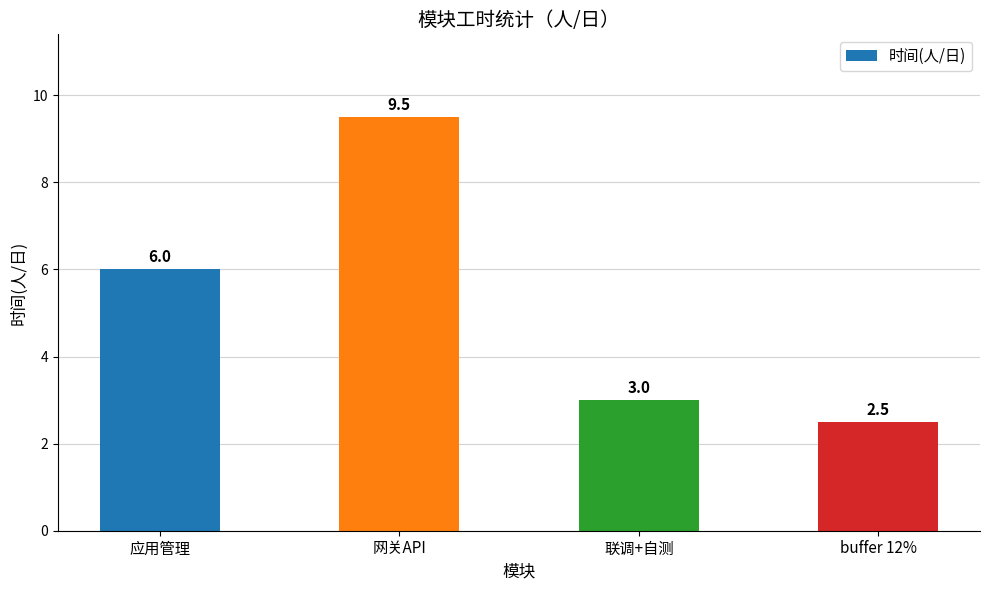

What is the change in value from 网关API to buffer 12%?

-7.0